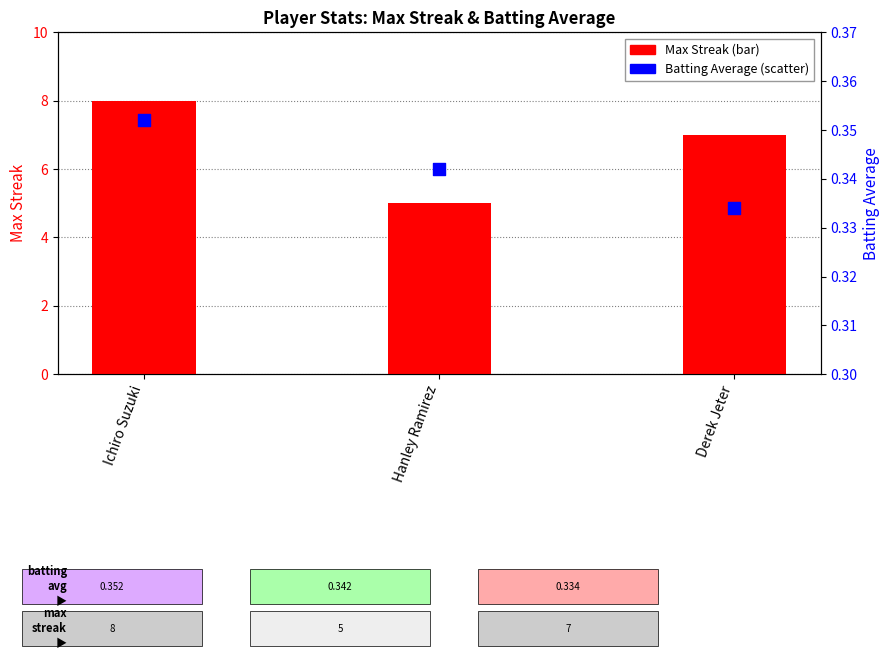

Is the value of Max Streak at Derek Jeter greater than the value of Batting Average at Ichiro Suzuki?

Yes